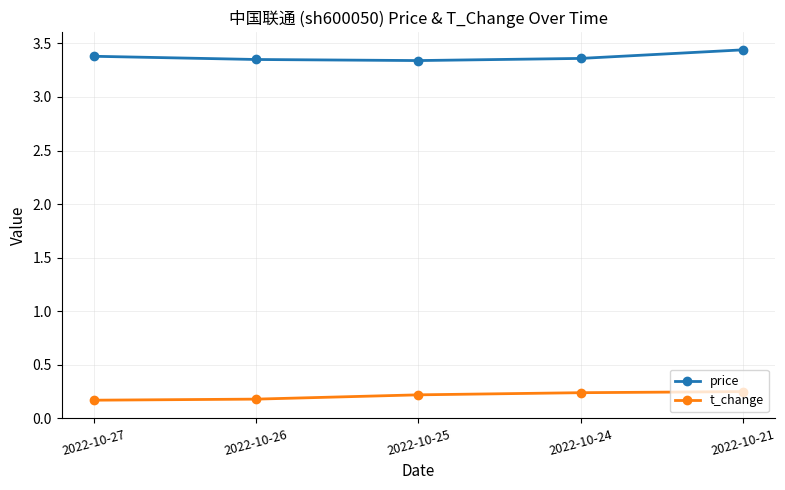

Count the price values in the range 3 to 4.

5